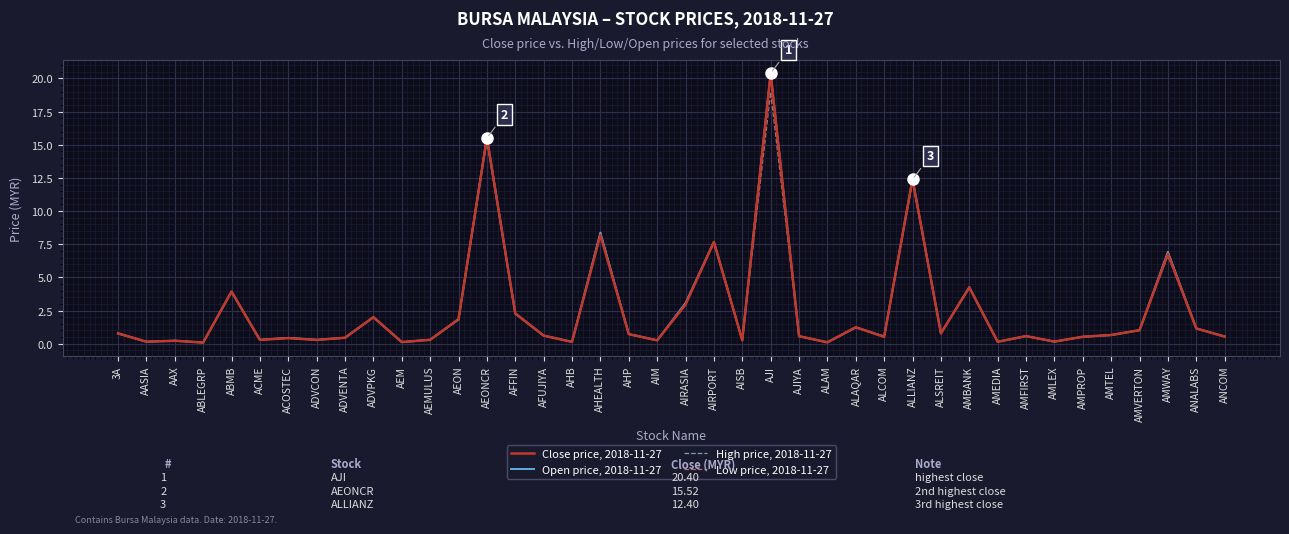

Which category has the highest value in the Low price, 2018-11-27 series?

AJI